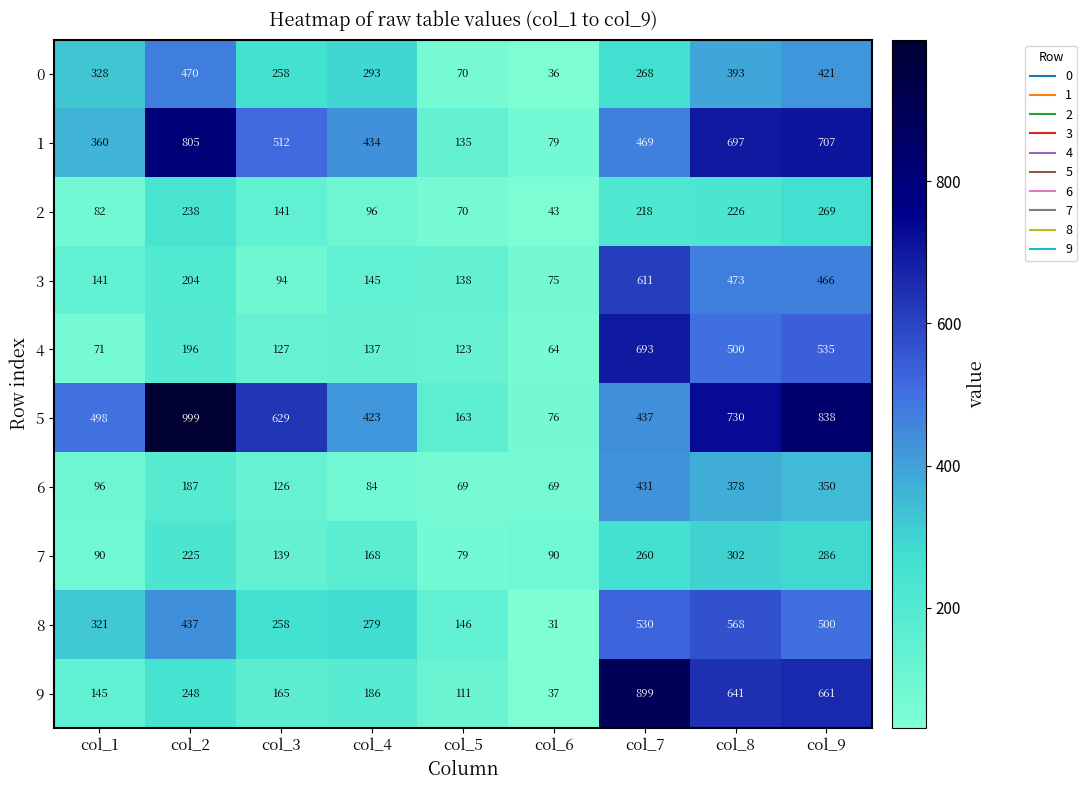

What is the sum of all 7 values?

1639